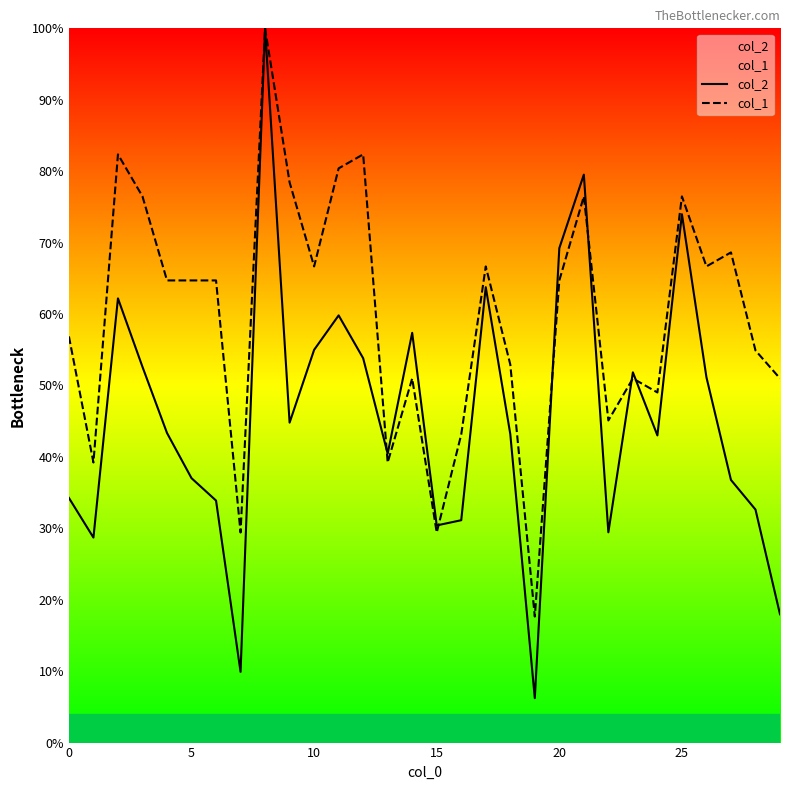

At 16, list the series in order from smallest to largest.

col_2, col_1